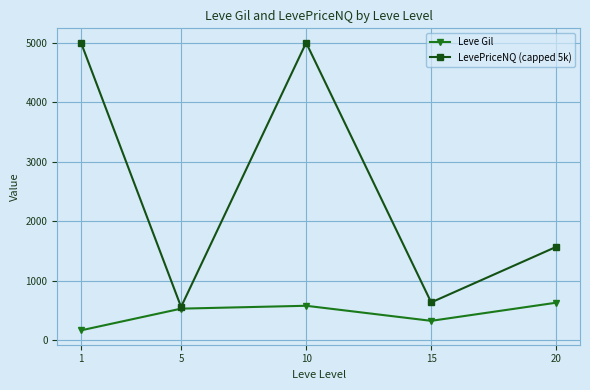

How many interior local valleys does the LevePriceNQ (capped 5k) series have?

2